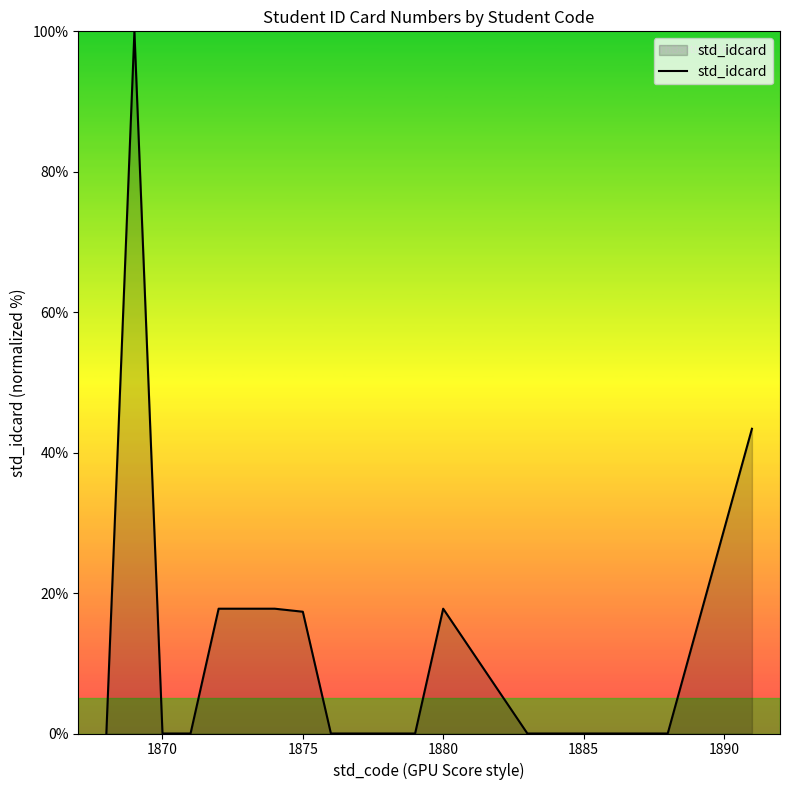

What is the greatest value displayed?

100.0